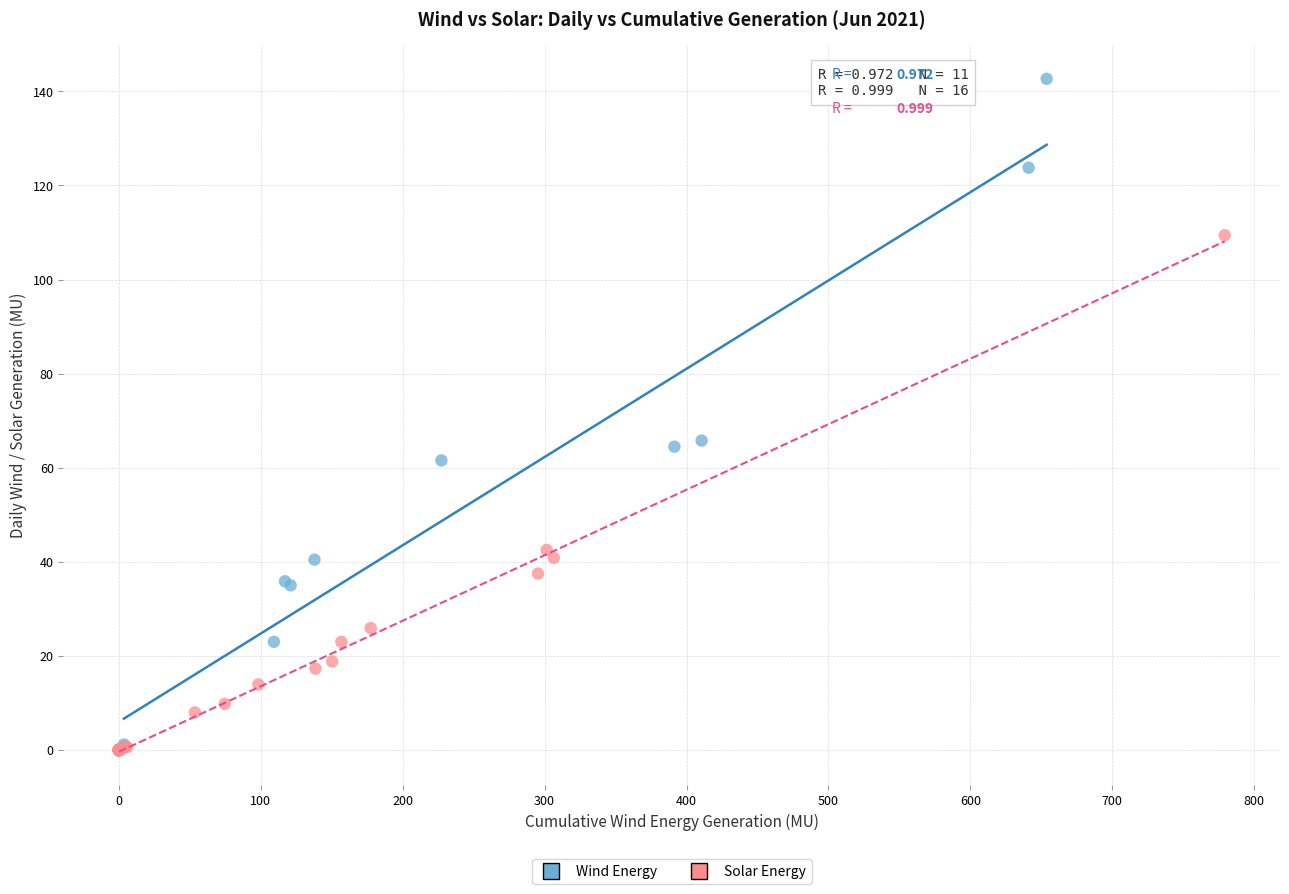

Which series reaches the maximum Y coordinate?

Wind Energy